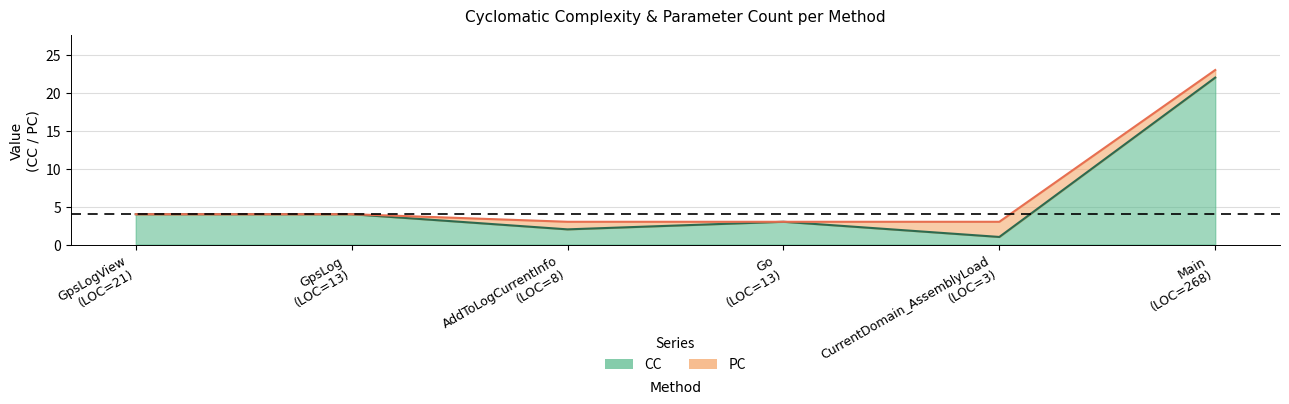

At which label is the value closest to 11?

GpsLogView (LOC=21)